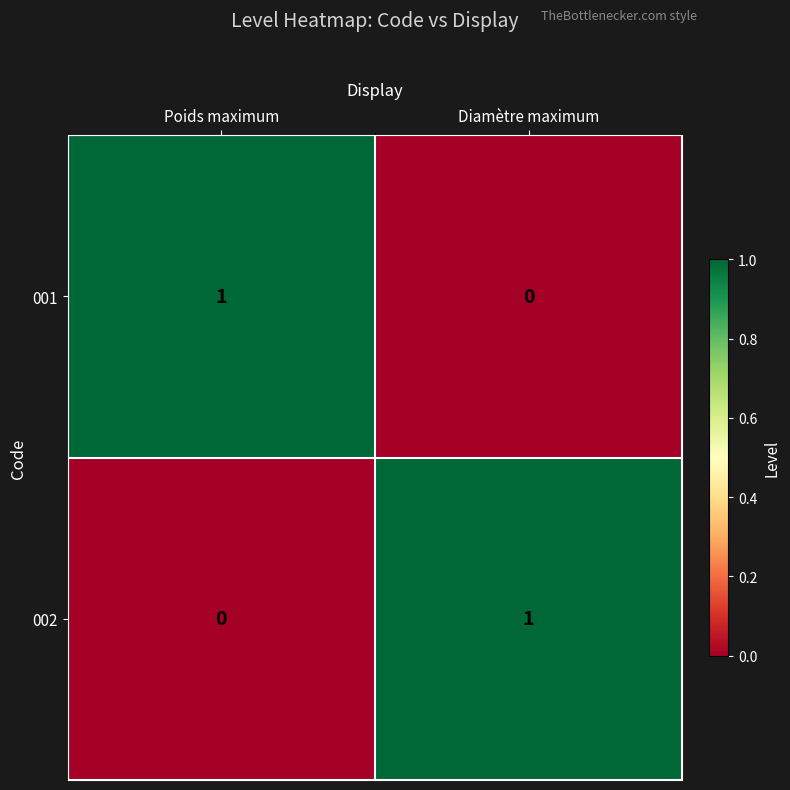

Rank the categories by 002 value from lowest to highest.

Poids maximum, Diamètre maximum